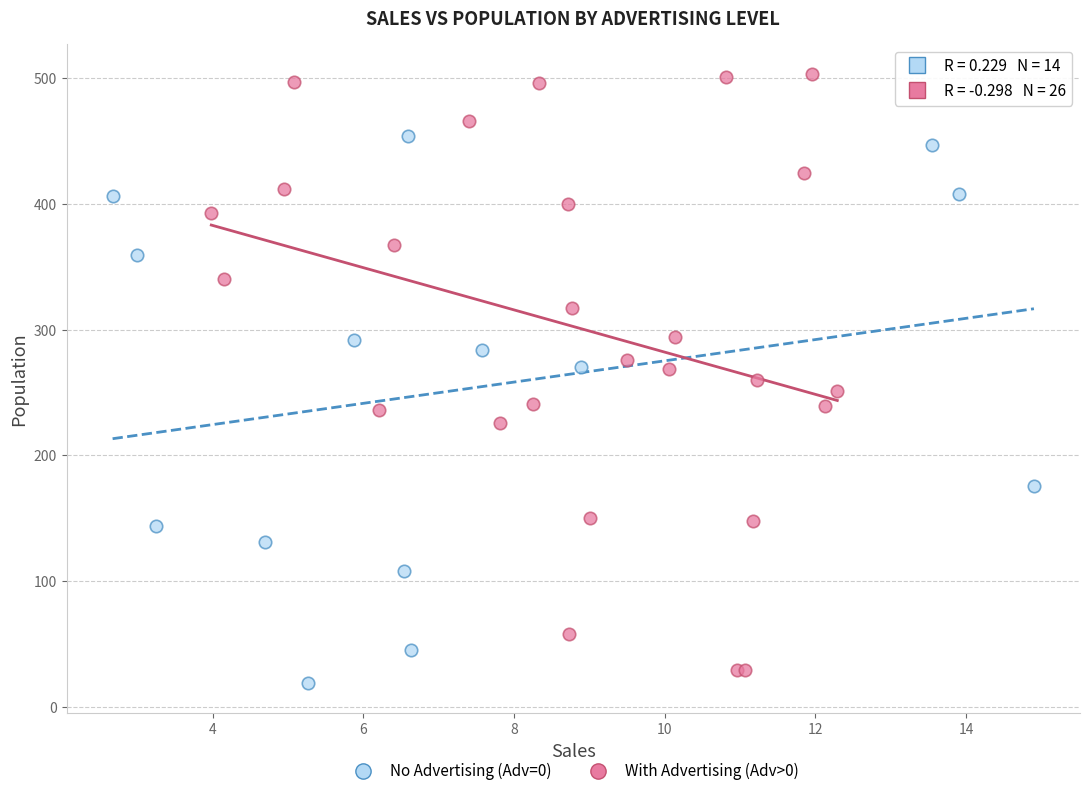

Which series has the widest spread of Y values?

With Advertising (Adv>0)